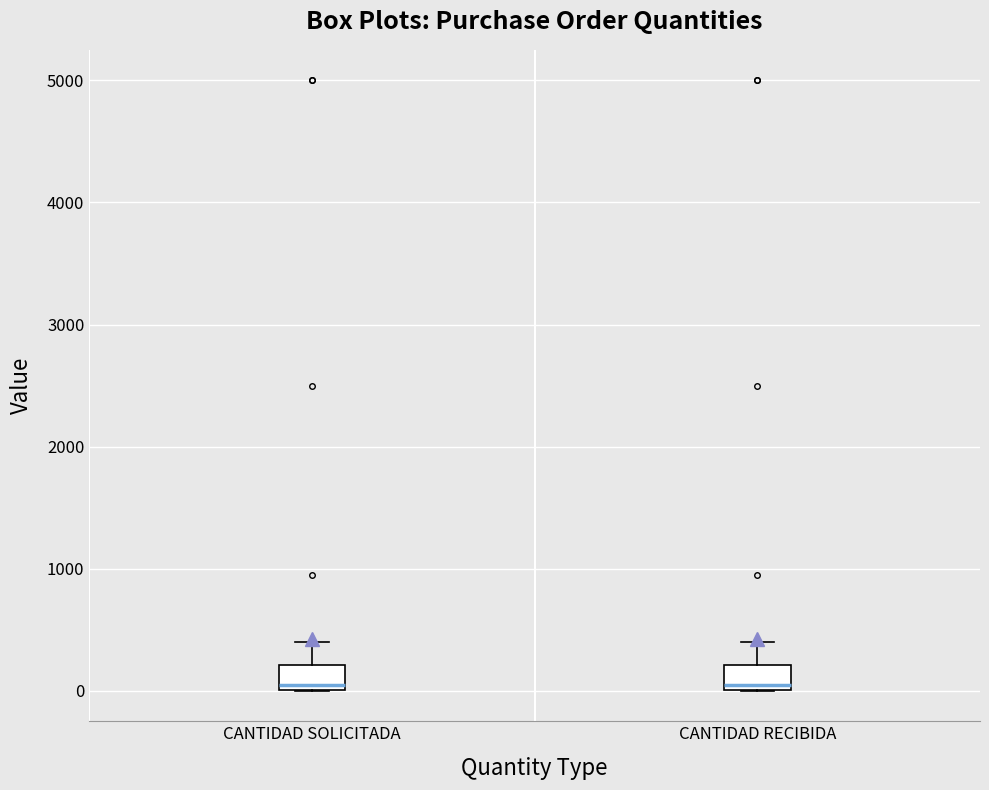

Reading left to right, transcribe this box plot: for each box, give where its median line is, the range the box spans, and where its two whiskers end, as read against the y-axis. The values are not printed on the chart, so give them approximately, as read against the axis.

CANTIDAD SOLICITADA: median 0 (just above the box's lower edge), box 0 to 200, whiskers 0 to 400
CANTIDAD RECIBIDA: median 0 (just above the box's lower edge), box 0 to 200, whiskers 0 to 400